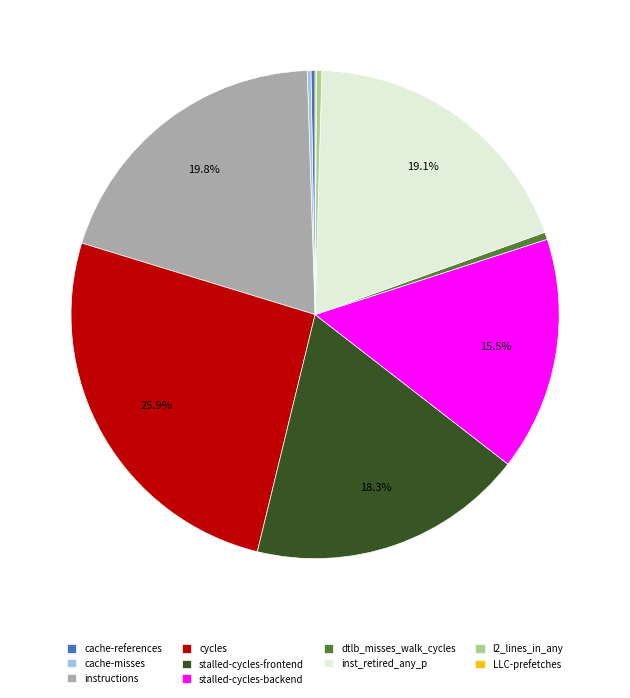

True or false: instructions accounts for 34% of the total.

False